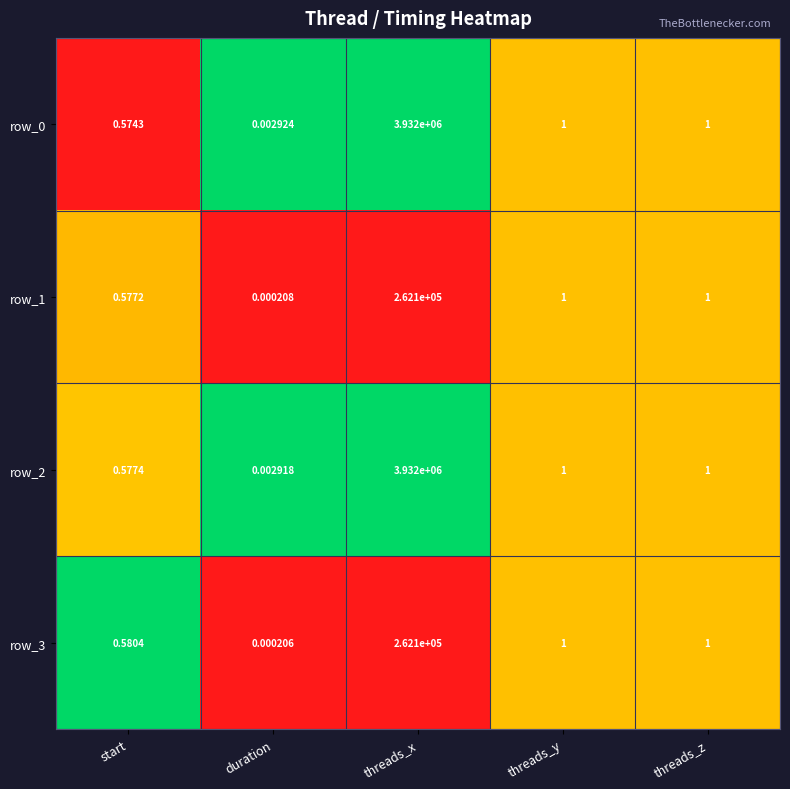

How many distinct data groups are displayed?

4